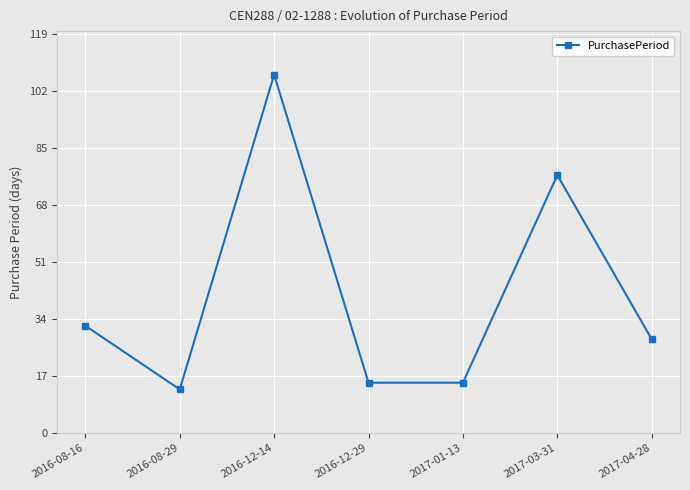

The value at 2017-03-31 is 77. True or false?

True